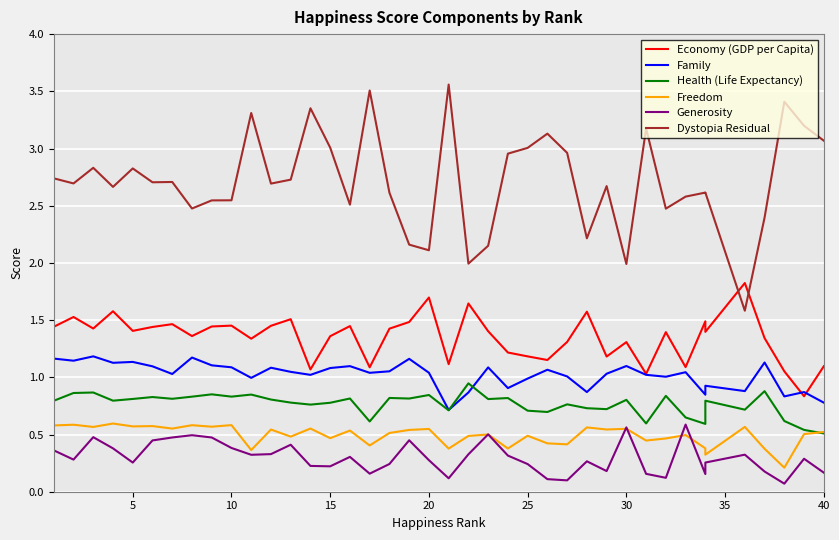

Reading left to right, extract all data points from this chart.

Economy (GDP per Capita): 1.4	1.5	1.4	1.6	1.4	1.4	1.5	1.4	1.4	1.5	1.3	1.5	1.5	1.1	1.4	1.4	1.1	1.4	1.5	1.7	1.1	1.6	1.4	1.2	1.2	1.2	1.3	1.6	1.2	1.3	1.0	1.4	1.1	1.5	1.4	1.8	1.3	1.1	0.8	1.1
Family: 1.2	1.1	1.2	1.1	1.1	1.1	1.0	1.2	1.1	1.1	1.0	1.1	1.0	1.0	1.1	1.1	1.0	1.1	1.2	1.0	0.7	0.9	1.1	0.9	1.0	1.1	1.0	0.9	1.0	1.1	1.0	1.0	1.0	0.8	0.9	0.9	1.1	0.8	0.9	0.8
Health (Life Expectancy): 0.8	0.9	0.9	0.8	0.8	0.8	0.8	0.8	0.9	0.8	0.8	0.8	0.8	0.8	0.8	0.8	0.6	0.8	0.8	0.8	0.7	0.9	0.8	0.8	0.7	0.7	0.8	0.7	0.7	0.8	0.6	0.8	0.6	0.6	0.8	0.7	0.9	0.6	0.5	0.5
Freedom: 0.6	0.6	0.6	0.6	0.6	0.6	0.6	0.6	0.6	0.6	0.4	0.5	0.5	0.6	0.5	0.5	0.4	0.5	0.5	0.5	0.4	0.5	0.5	0.4	0.5	0.4	0.4	0.6	0.5	0.5	0.4	0.5	0.5	0.4	0.3	0.6	0.4	0.2	0.5	0.5
Generosity: 0.4	0.3	0.5	0.4	0.3	0.4	0.5	0.5	0.5	0.4	0.3	0.3	0.4	0.2	0.2	0.3	0.2	0.2	0.4	0.3	0.1	0.3	0.5	0.3	0.2	0.1	0.1	0.3	0.2	0.6	0.2	0.1	0.6	0.2	0.3	0.3	0.2	0.1	0.3	0.2
Dystopia Residual: 2.7	2.7	2.8	2.7	2.8	2.7	2.7	2.5	2.5	2.5	3.3	2.7	2.7	3.4	3.0	2.5	3.5	2.6	2.2	2.1	3.6	2.0	2.1	3.0	3.0	3.1	3.0	2.2	2.7	2.0	3.2	2.5	2.6	2.6	2.6	1.6	2.4	3.4	3.2	3.1